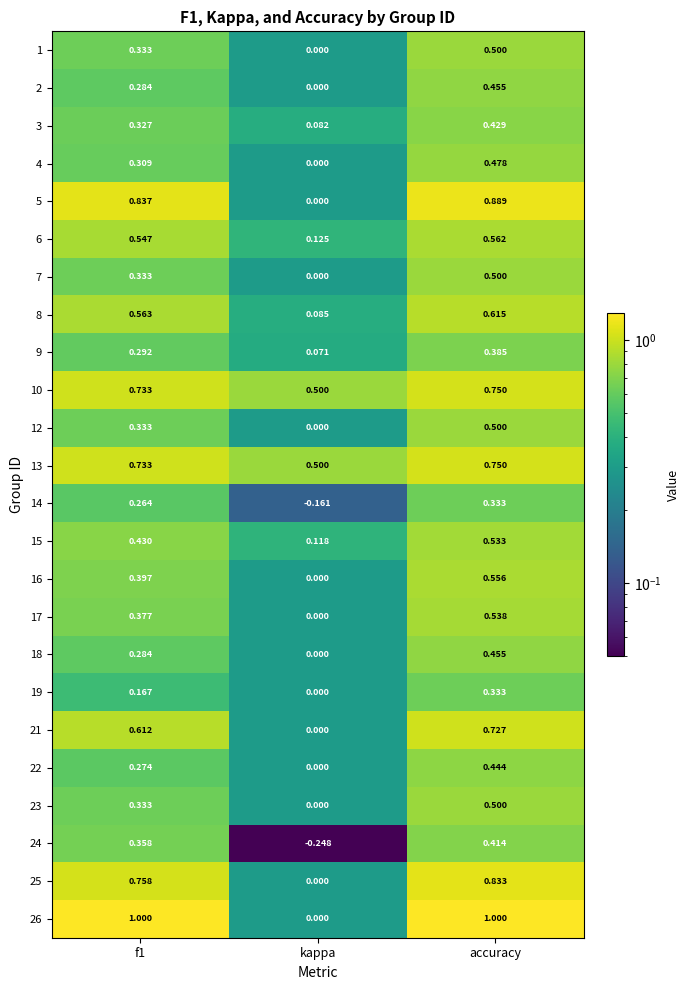

At which category is the sum across all series the highest?

accuracy